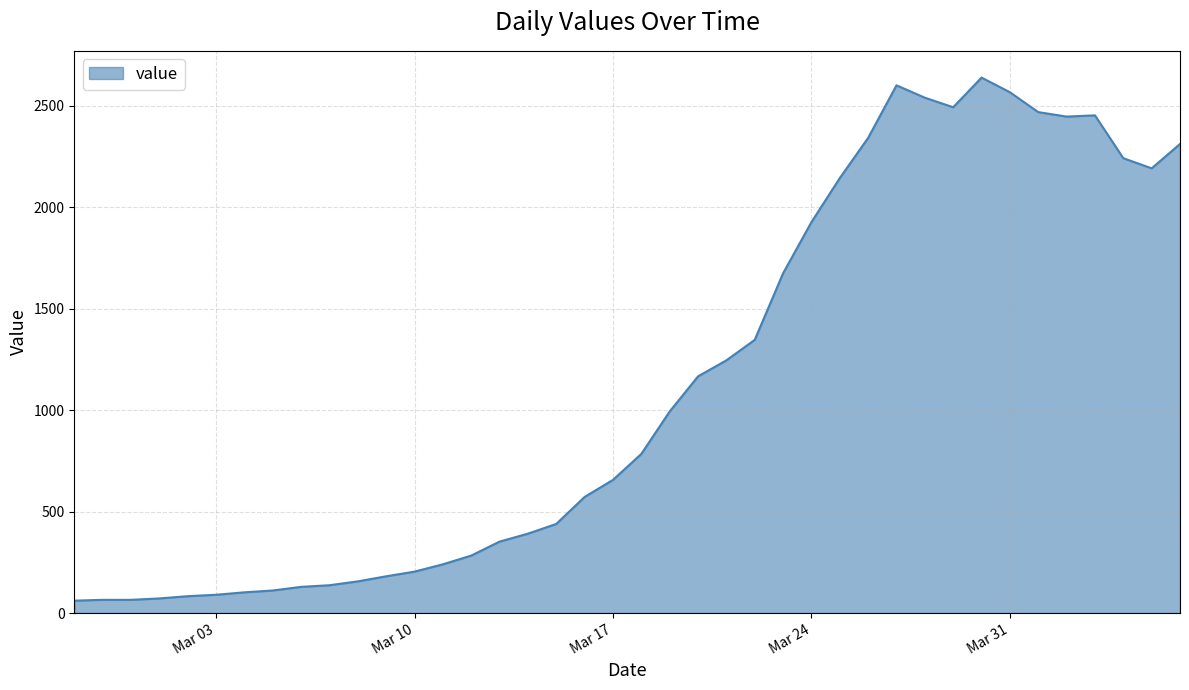

What is the difference between the maximum and minimum values?

2577